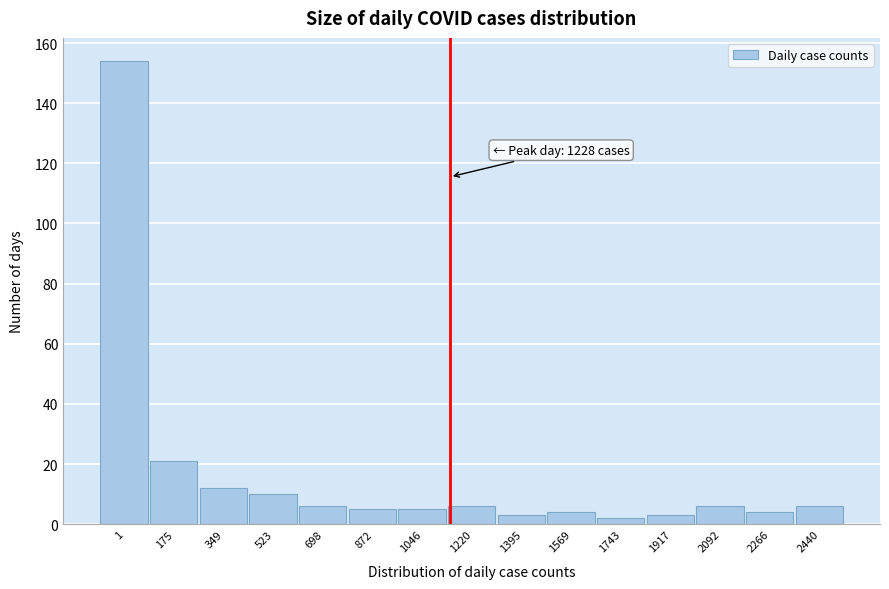

Reading left to right, what are all the values shown in this chart?

1=154	175=21	349=12	523=10	698=6	872=5	1046=5	1220=6	1395=3	1569=4	1743=2	1917=3	2092=6	2266=4	2440=6